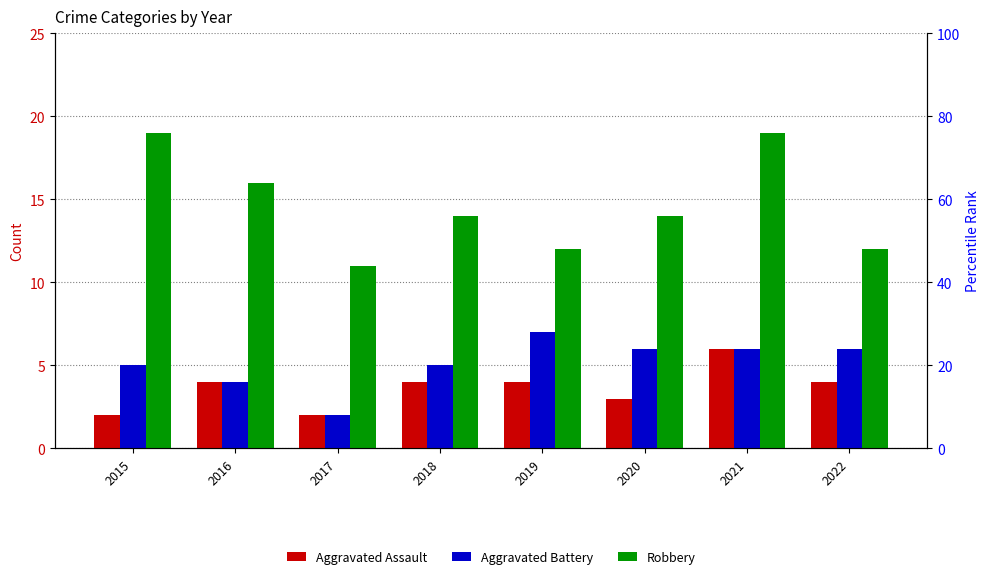

At 2021, list the series in order from largest to smallest.

Robbery, Aggravated Assault, Aggravated Battery